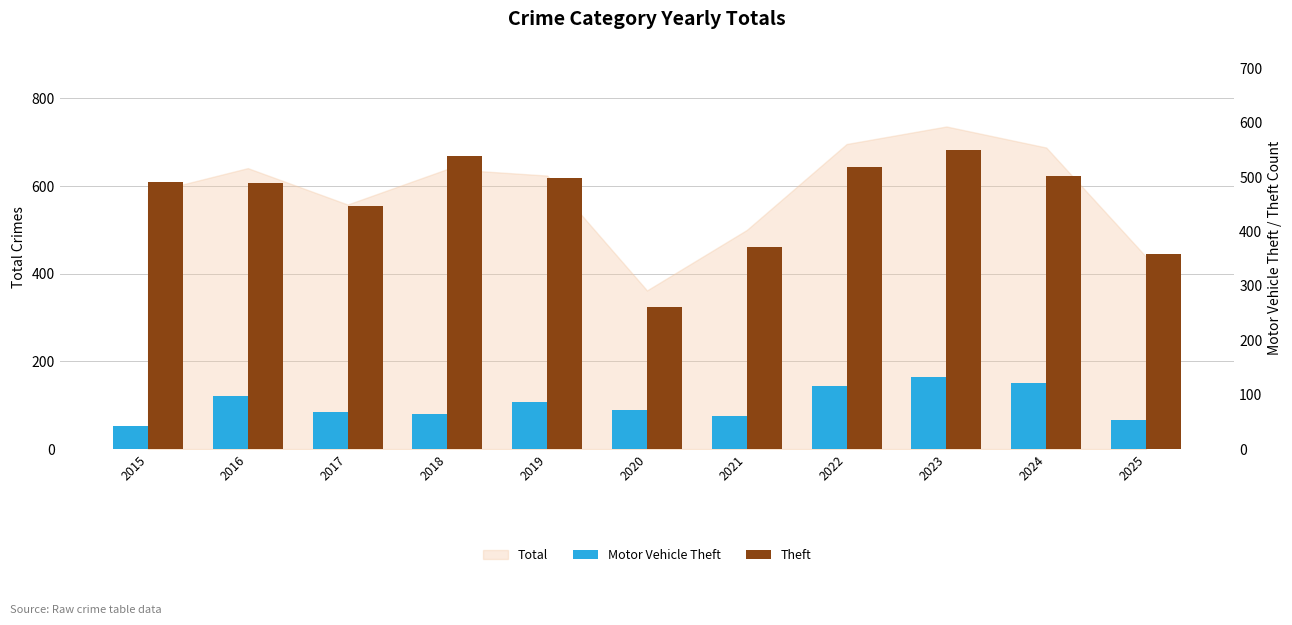

What is the spread (max minus min) of values at 2016?

391